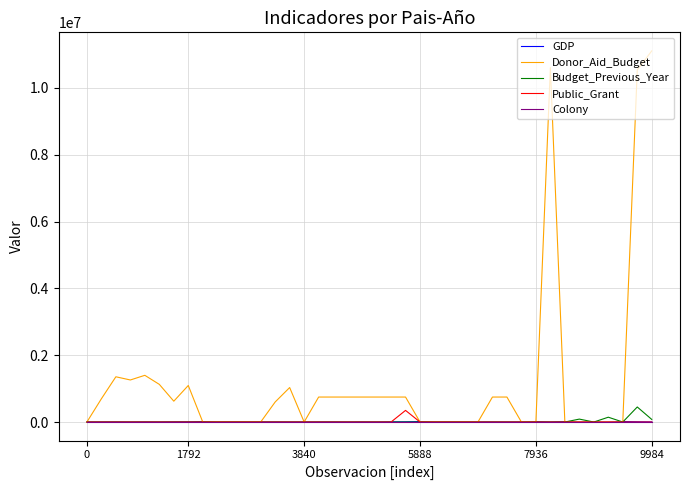

Which series has the largest total across all categories?

Donor_Aid_Budget